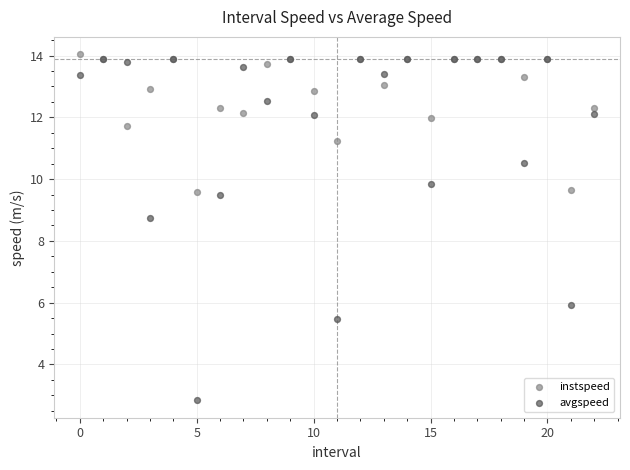

Which series reaches the maximum Y coordinate?

instspeed